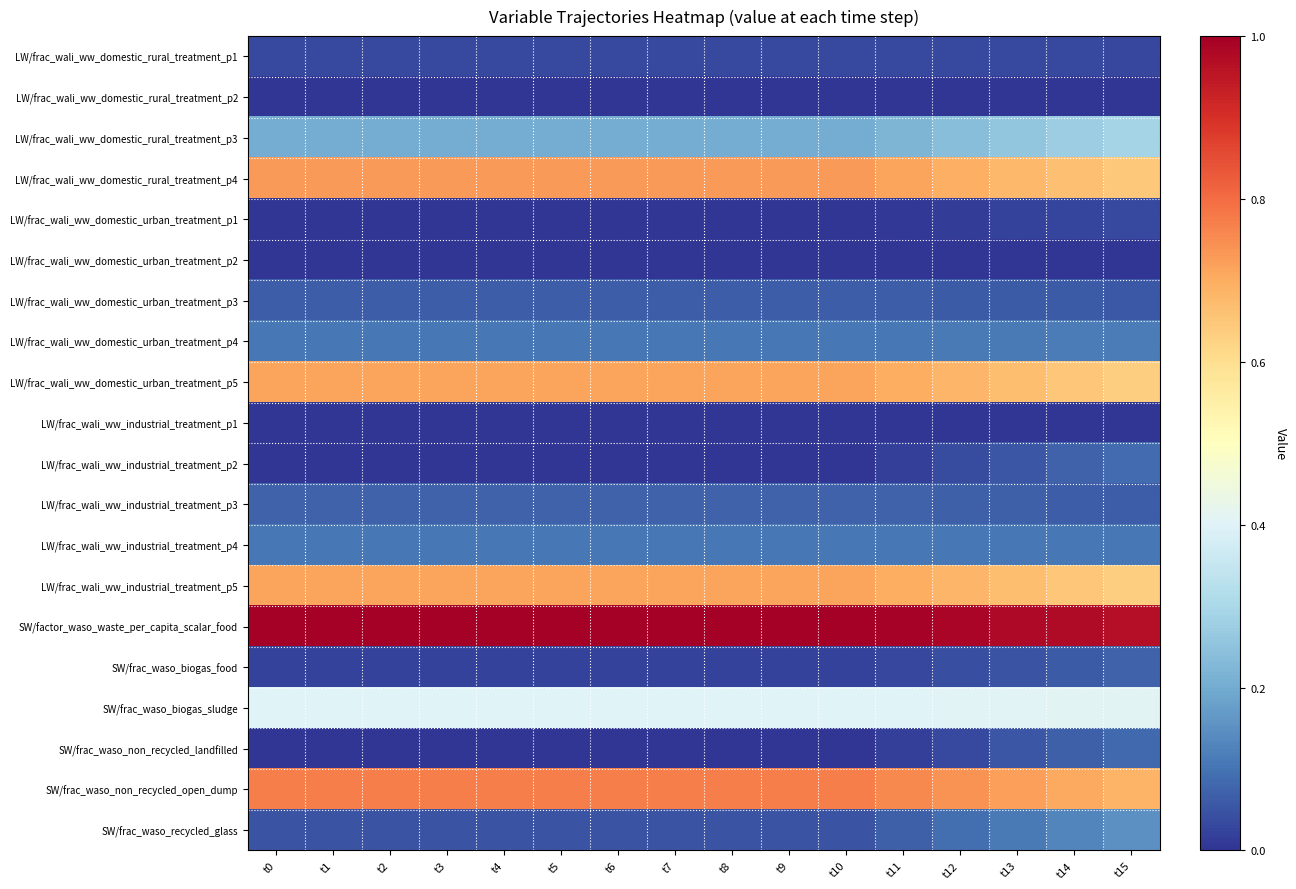

Reading left to right, transcribe all the data shown in this chart.

LW/frac_wali_ww_domestic_rural_treatment_p1: t0=0.0	t1=0.0	t2=0.0	t3=0.0	t4=0.0	t5=0.0	t6=0.0	t7=0.0	t8=0.0	t9=0.0	t10=0.0	t11=0.0	t12=0.0	t13=0.0	t14=0.0	t15=0.0
LW/frac_wali_ww_domestic_rural_treatment_p2: t0=0.0	t1=0.0	t2=0.0	t3=0.0	t4=0.0	t5=0.0	t6=0.0	t7=0.0	t8=0.0	t9=0.0	t10=0.0	t11=0.0	t12=0.0	t13=0.0	t14=0.0	t15=0.0
LW/frac_wali_ww_domestic_rural_treatment_p3: t0=0.2	t1=0.2	t2=0.2	t3=0.2	t4=0.2	t5=0.2	t6=0.2	t7=0.2	t8=0.2	t9=0.2	t10=0.2	t11=0.2	t12=0.2	t13=0.3	t14=0.3	t15=0.3
LW/frac_wali_ww_domestic_rural_treatment_p4: t0=0.7	t1=0.7	t2=0.7	t3=0.7	t4=0.7	t5=0.7	t6=0.7	t7=0.7	t8=0.7	t9=0.7	t10=0.7	t11=0.7	t12=0.7	t13=0.7	t14=0.7	t15=0.6
LW/frac_wali_ww_domestic_urban_treatment_p1: t0=0.0	t1=0.0	t2=0.0	t3=0.0	t4=0.0	t5=0.0	t6=0.0	t7=0.0	t8=0.0	t9=0.0	t10=0.0	t11=0.0	t12=0.0	t13=0.0	t14=0.0	t15=0.0
LW/frac_wali_ww_domestic_urban_treatment_p2: t0=0.0	t1=0.0	t2=0.0	t3=0.0	t4=0.0	t5=0.0	t6=0.0	t7=0.0	t8=0.0	t9=0.0	t10=0.0	t11=0.0	t12=0.0	t13=0.0	t14=0.0	t15=0.0
LW/frac_wali_ww_domestic_urban_treatment_p3: t0=0.1	t1=0.1	t2=0.1	t3=0.1	t4=0.1	t5=0.1	t6=0.1	t7=0.1	t8=0.1	t9=0.1	t10=0.1	t11=0.1	t12=0.1	t13=0.1	t14=0.1	t15=0.1
LW/frac_wali_ww_domestic_urban_treatment_p4: t0=0.1	t1=0.1	t2=0.1	t3=0.1	t4=0.1	t5=0.1	t6=0.1	t7=0.1	t8=0.1	t9=0.1	t10=0.1	t11=0.1	t12=0.1	t13=0.1	t14=0.1	t15=0.1
LW/frac_wali_ww_domestic_urban_treatment_p5: t0=0.7	t1=0.7	t2=0.7	t3=0.7	t4=0.7	t5=0.7	t6=0.7	t7=0.7	t8=0.7	t9=0.7	t10=0.7	t11=0.7	t12=0.7	t13=0.7	t14=0.7	t15=0.6
LW/frac_wali_ww_industrial_treatment_p1: t0=0.0	t1=0.0	t2=0.0	t3=0.0	t4=0.0	t5=0.0	t6=0.0	t7=0.0	t8=0.0	t9=0.0	t10=0.0	t11=0.0	t12=0.0	t13=0.0	t14=0.0	t15=0.0
LW/frac_wali_ww_industrial_treatment_p2: t0=0.0	t1=0.0	t2=0.0	t3=0.0	t4=0.0	t5=0.0	t6=0.0	t7=0.0	t8=0.0	t9=0.0	t10=0.0	t11=0.0	t12=0.0	t13=0.1	t14=0.1	t15=0.1
LW/frac_wali_ww_industrial_treatment_p3: t0=0.1	t1=0.1	t2=0.1	t3=0.1	t4=0.1	t5=0.1	t6=0.1	t7=0.1	t8=0.1	t9=0.1	t10=0.1	t11=0.1	t12=0.1	t13=0.1	t14=0.1	t15=0.1
LW/frac_wali_ww_industrial_treatment_p4: t0=0.1	t1=0.1	t2=0.1	t3=0.1	t4=0.1	t5=0.1	t6=0.1	t7=0.1	t8=0.1	t9=0.1	t10=0.1	t11=0.1	t12=0.1	t13=0.1	t14=0.1	t15=0.1
LW/frac_wali_ww_industrial_treatment_p5: t0=0.7	t1=0.7	t2=0.7	t3=0.7	t4=0.7	t5=0.7	t6=0.7	t7=0.7	t8=0.7	t9=0.7	t10=0.7	t11=0.7	t12=0.7	t13=0.7	t14=0.7	t15=0.6
SW/factor_waso_waste_per_capita_scalar_food: t0=1.0	t1=1.0	t2=1.0	t3=1.0	t4=1.0	t5=1.0	t6=1.0	t7=1.0	t8=1.0	t9=1.0	t10=1.0	t11=1.0	t12=1.0	t13=1.0	t14=1.0	t15=1.0
SW/frac_waso_biogas_food: t0=0.0	t1=0.0	t2=0.0	t3=0.0	t4=0.0	t5=0.0	t6=0.0	t7=0.0	t8=0.0	t9=0.0	t10=0.0	t11=0.0	t12=0.0	t13=0.1	t14=0.1	t15=0.1
SW/frac_waso_biogas_sludge: t0=0.4	t1=0.4	t2=0.4	t3=0.4	t4=0.4	t5=0.4	t6=0.4	t7=0.4	t8=0.4	t9=0.4	t10=0.4	t11=0.4	t12=0.4	t13=0.4	t14=0.4	t15=0.4
SW/frac_waso_non_recycled_landfilled: t0=0.0	t1=0.0	t2=0.0	t3=0.0	t4=0.0	t5=0.0	t6=0.0	t7=0.0	t8=0.0	t9=0.0	t10=0.0	t11=0.0	t12=0.0	t13=0.1	t14=0.1	t15=0.1
SW/frac_waso_non_recycled_open_dump: t0=0.8	t1=0.8	t2=0.8	t3=0.8	t4=0.8	t5=0.8	t6=0.8	t7=0.8	t8=0.8	t9=0.8	t10=0.8	t11=0.8	t12=0.7	t13=0.7	t14=0.7	t15=0.7
SW/frac_waso_recycled_glass: t0=0.1	t1=0.1	t2=0.1	t3=0.1	t4=0.1	t5=0.1	t6=0.1	t7=0.1	t8=0.1	t9=0.1	t10=0.1	t11=0.1	t12=0.1	t13=0.1	t14=0.1	t15=0.1